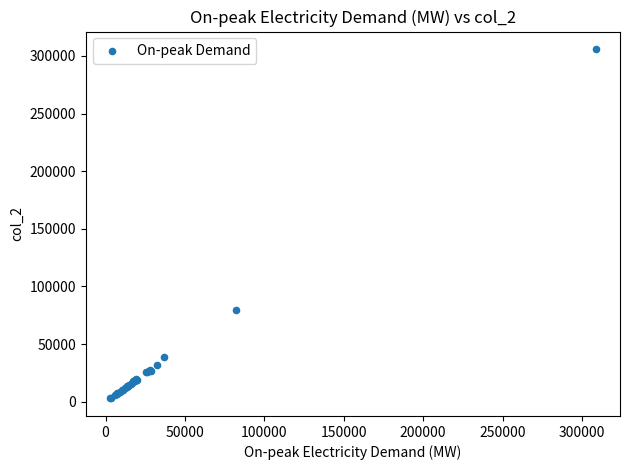

What Y value in the scatter plot is closest to 154373?

79174.0